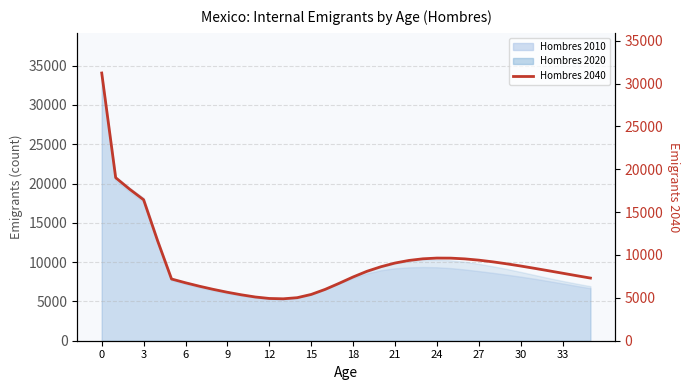

What is the minimum value shown in the chart?

4890.2